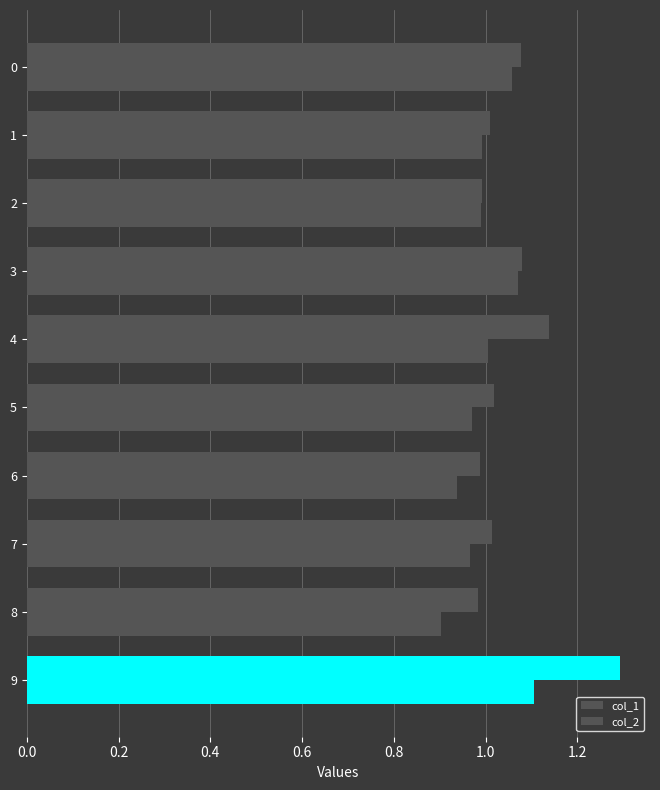

At which label does col_1 reach its peak?

9